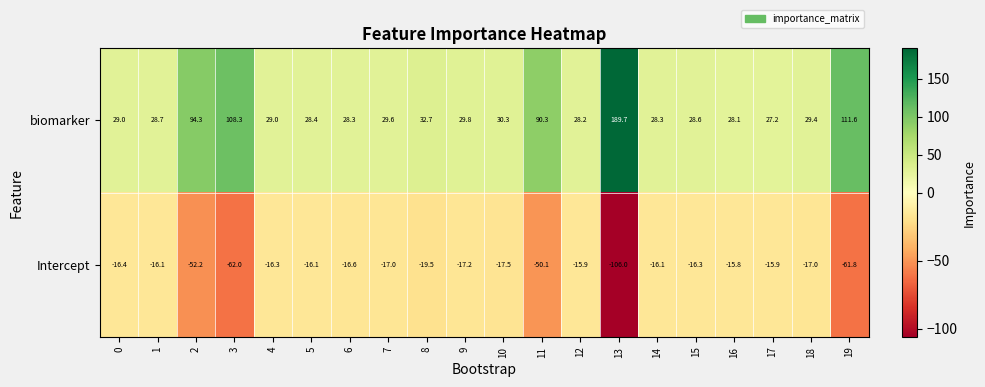

List the series in order of their overall mean, highest first.

biomarker, Intercept